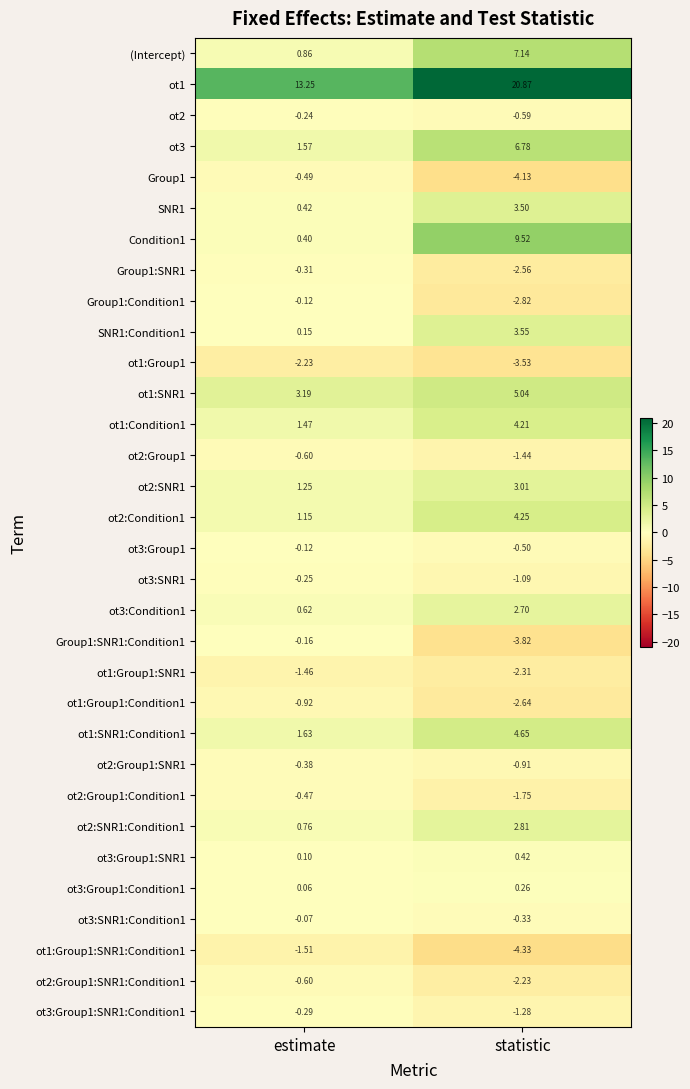

At how many categories does at least one series exceed 7?

2